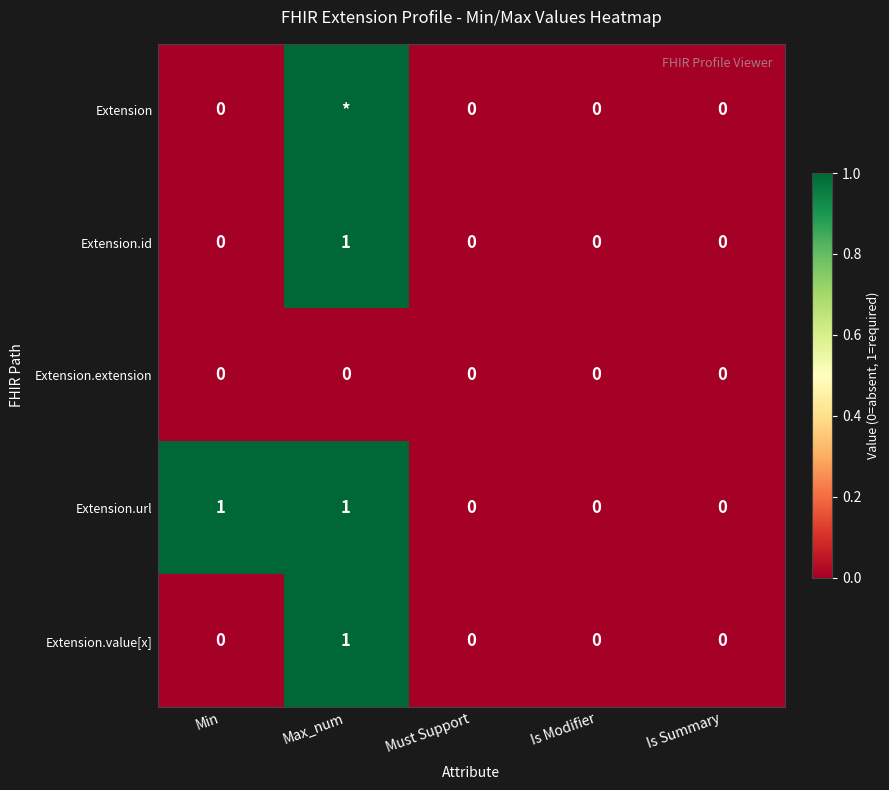

Count the Extension.url values in the range 0 to 1.

5